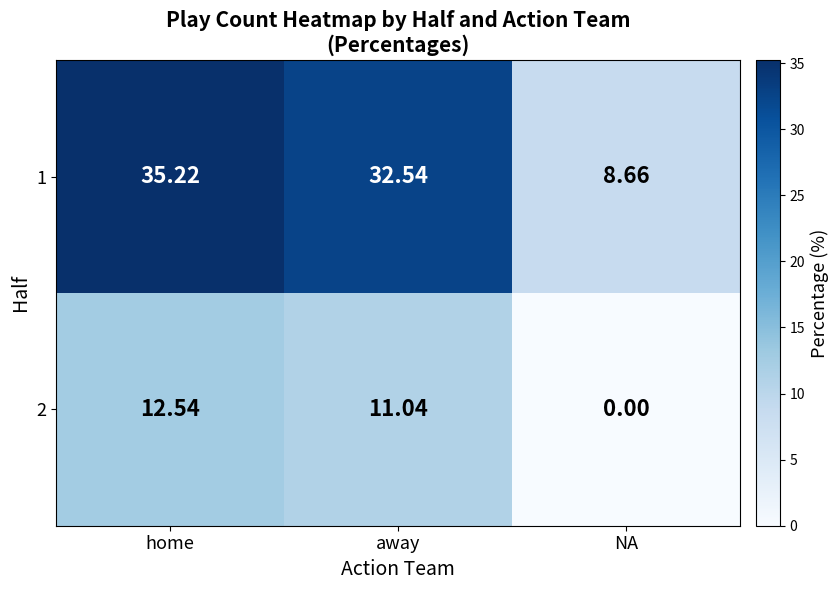

Which category has the highest value in the 2 series?

home